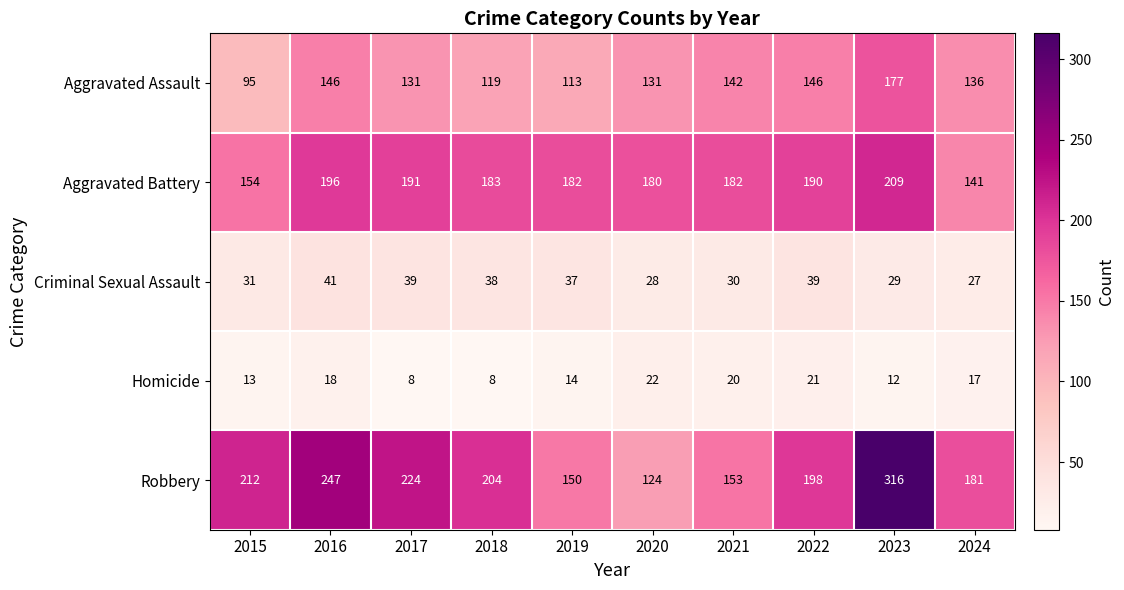

What is the maximum value shown in the chart?

316